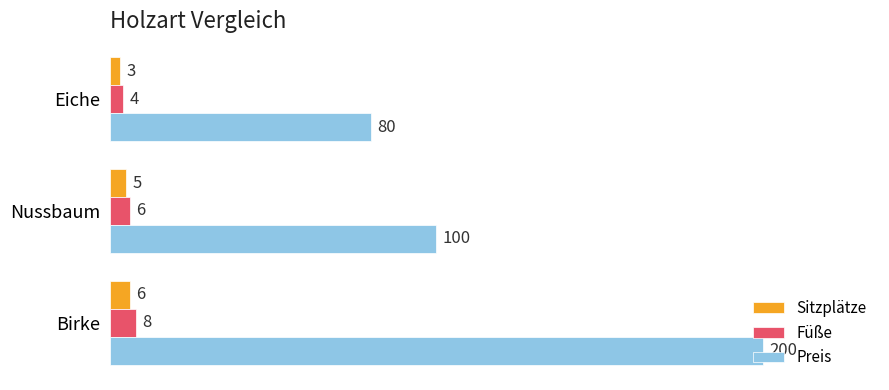

The Sitzplätze series shows 5 at Nussbaum. True or false?

True